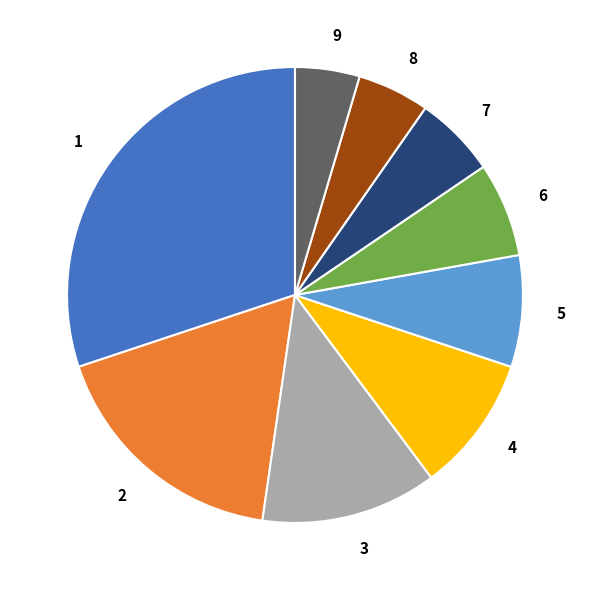

Count the number of slices in the pie.

9